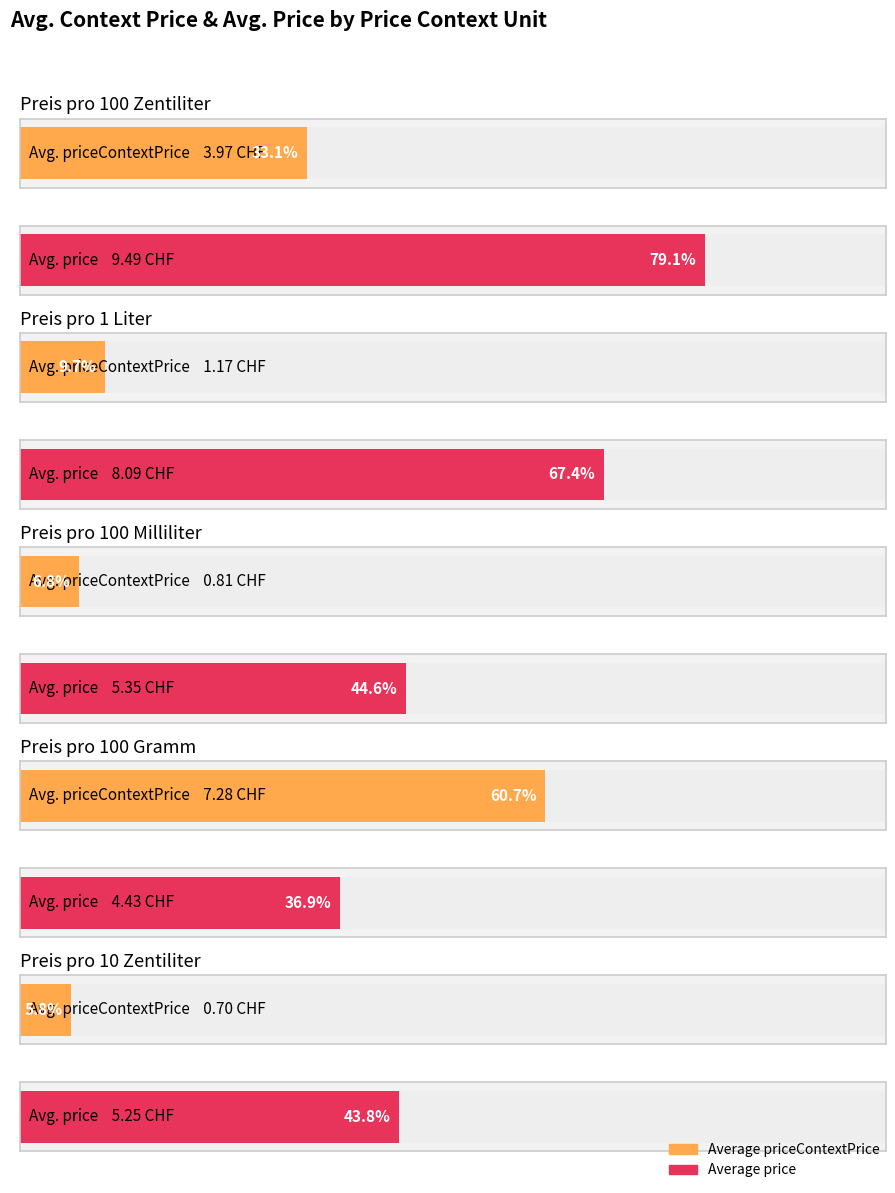

Rank the series by their average value, from lowest to highest.

Average priceContextPrice, Average price